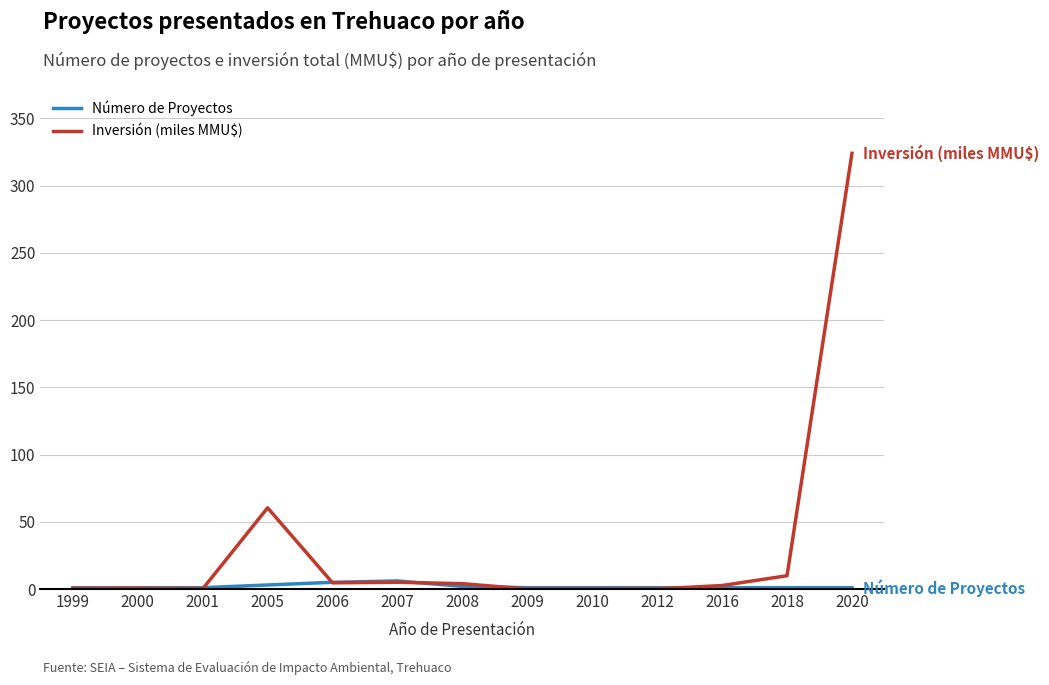

Which series changed the most between 2000 and 2005?

Inversión (miles MMU$)